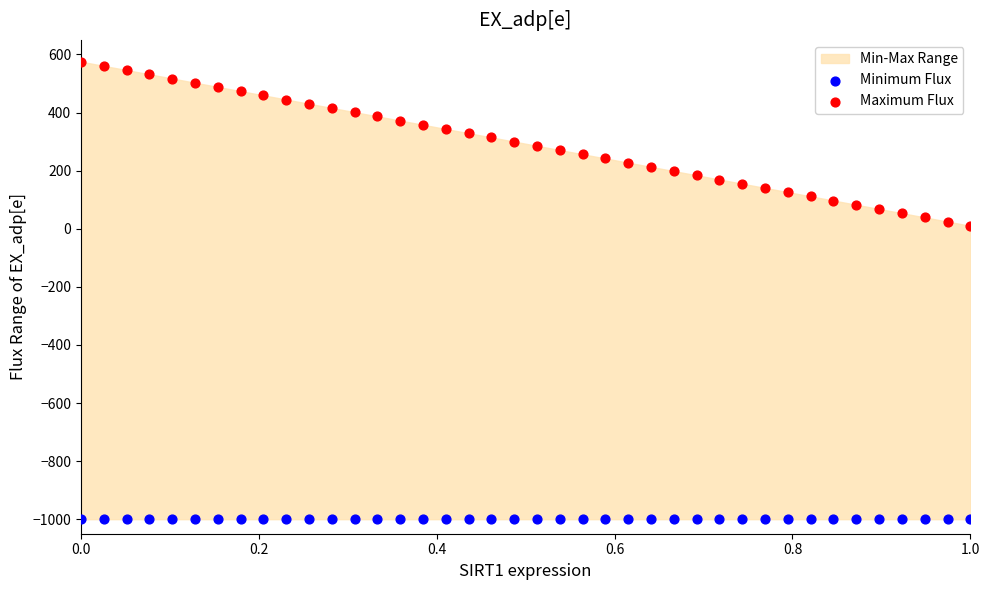

Which series contains the lowest Y value?

Minimum Flux